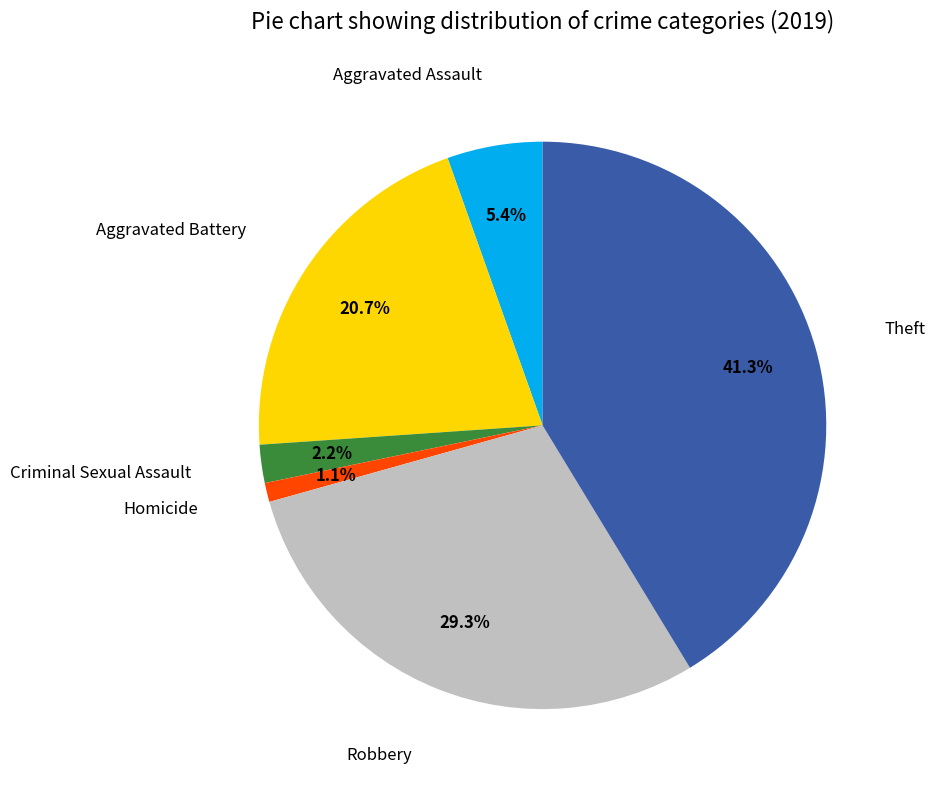

To the nearest percent, what is the difference between the largest and smallest slice percentages?

40%